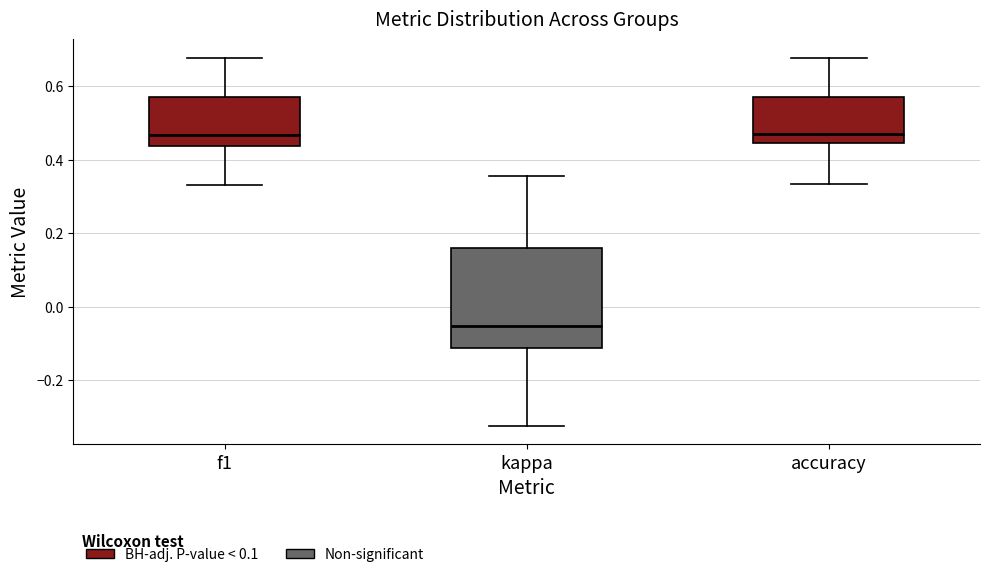

Where does the upper whisker of the box for accuracy end on the y-axis? The values are not printed on the chart, so give them approximately, as read against the axis.

0.68